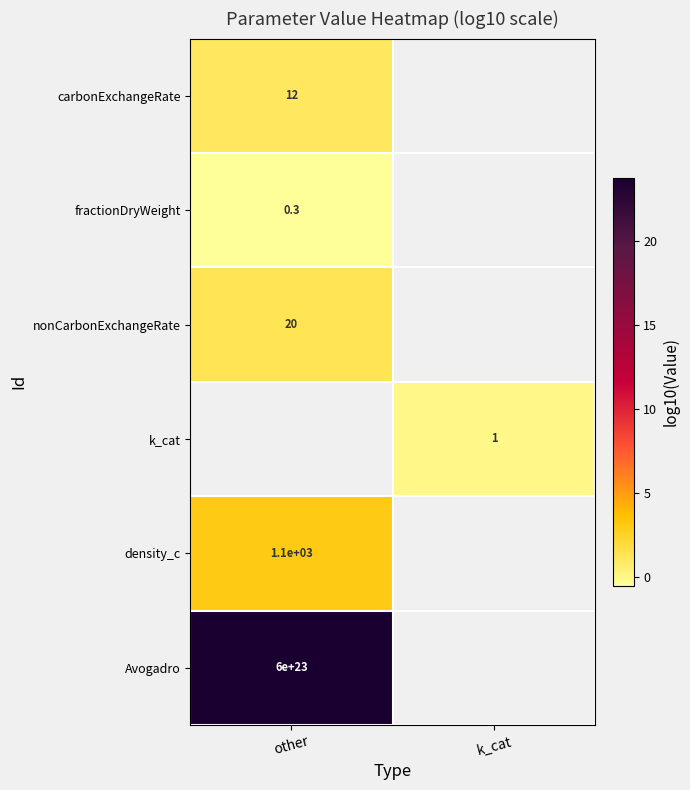

At how many categories does at least one series exceed 21?

1